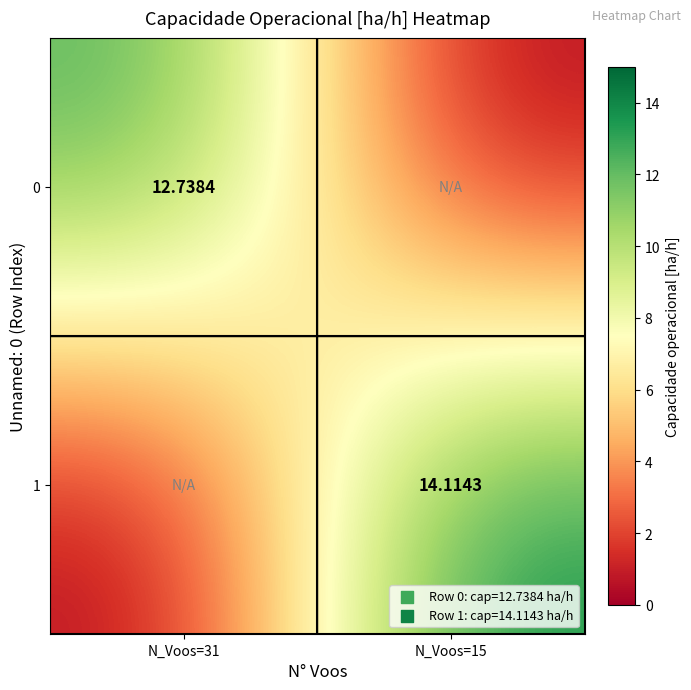

Is the value of 0 at N_Voos=31 greater than the value of 1 at N_Voos=15?

No